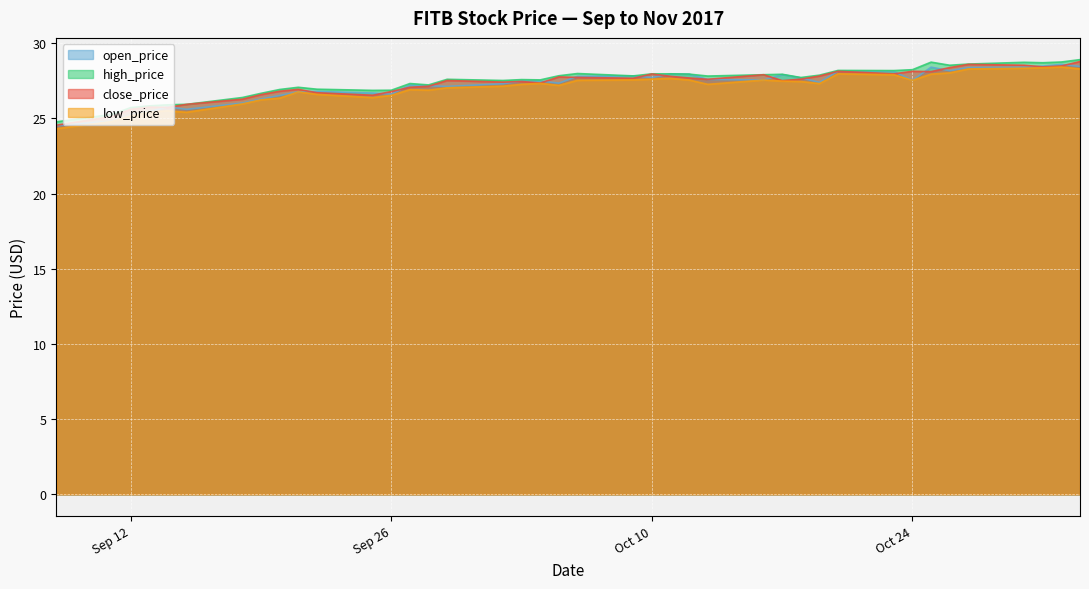

At how many categories does at least one series exceed 26?

34